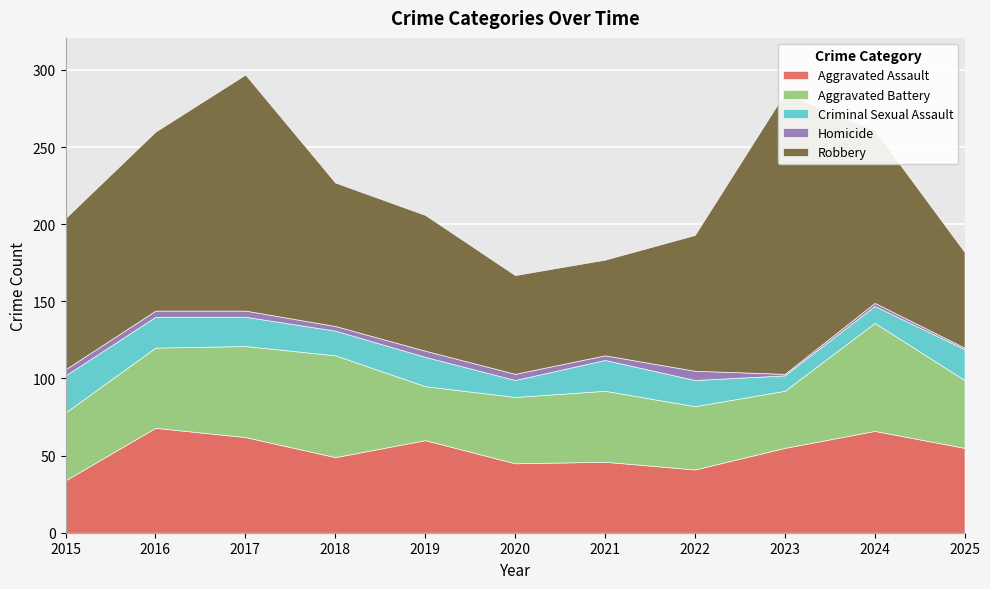

True or false: Criminal Sexual Assault and Aggravated Assault cross at least once.

False